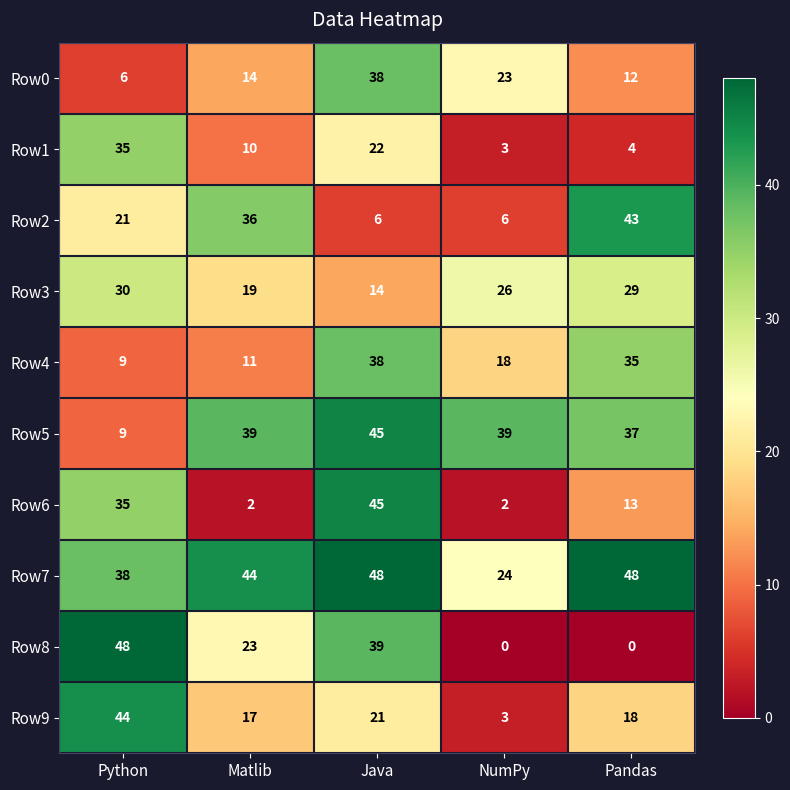

At how many categories does at least one series exceed 42?

4